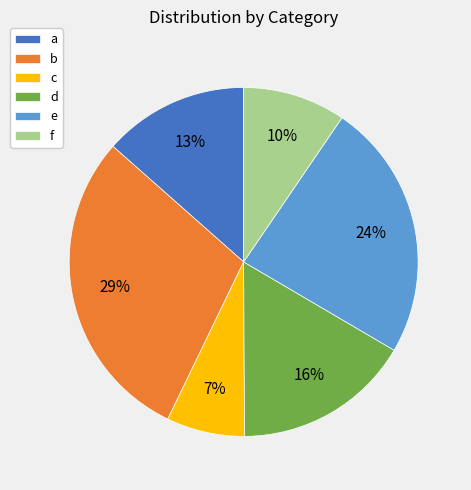

Rank the categories by value from highest to lowest.

b, e, d, a, f, c